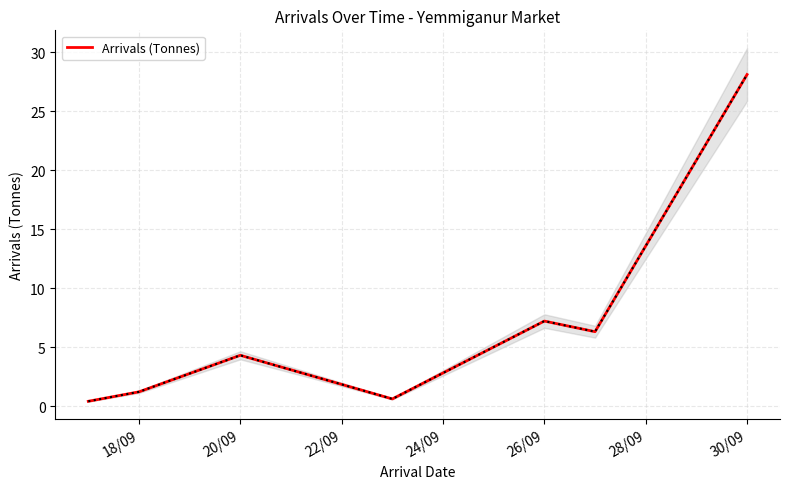

True or false: Arrivals (Tonnes) has a value of 7.2 at 26/09.

True